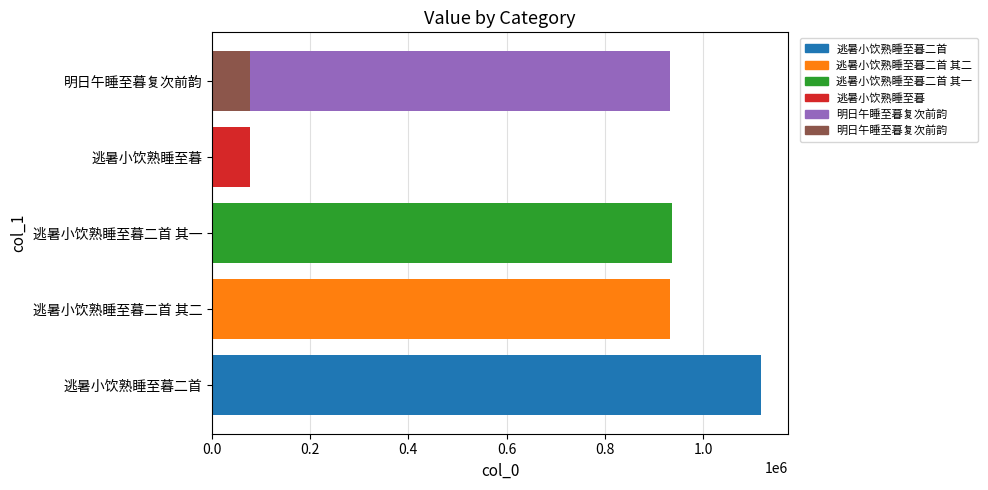

What is the average value?

679423